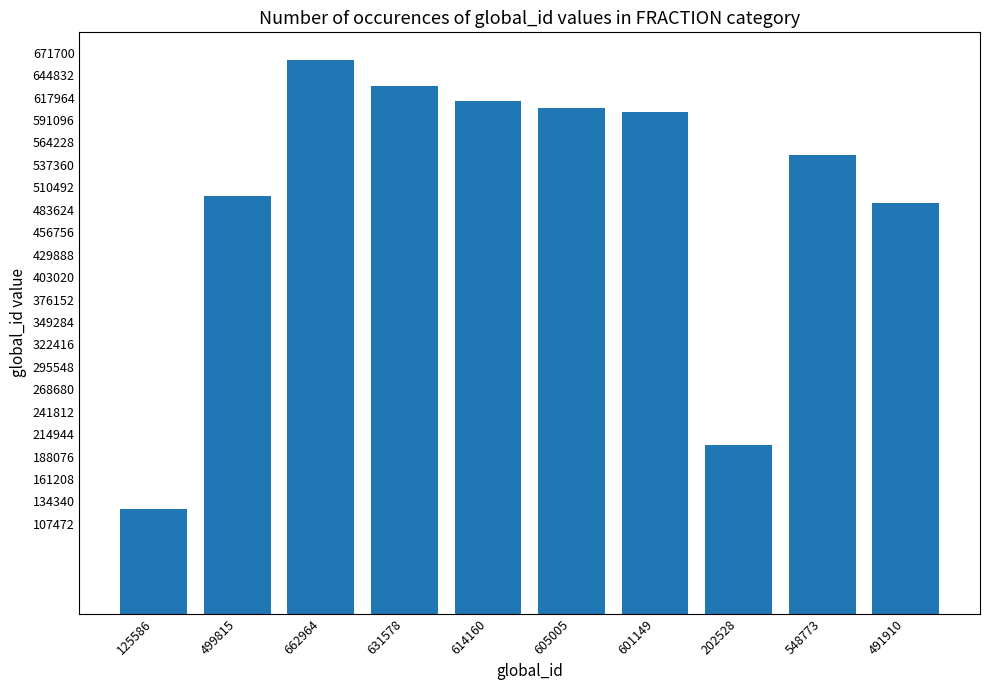

Approximately how many times larger is the value at 601149 compared to 614160?

1.0